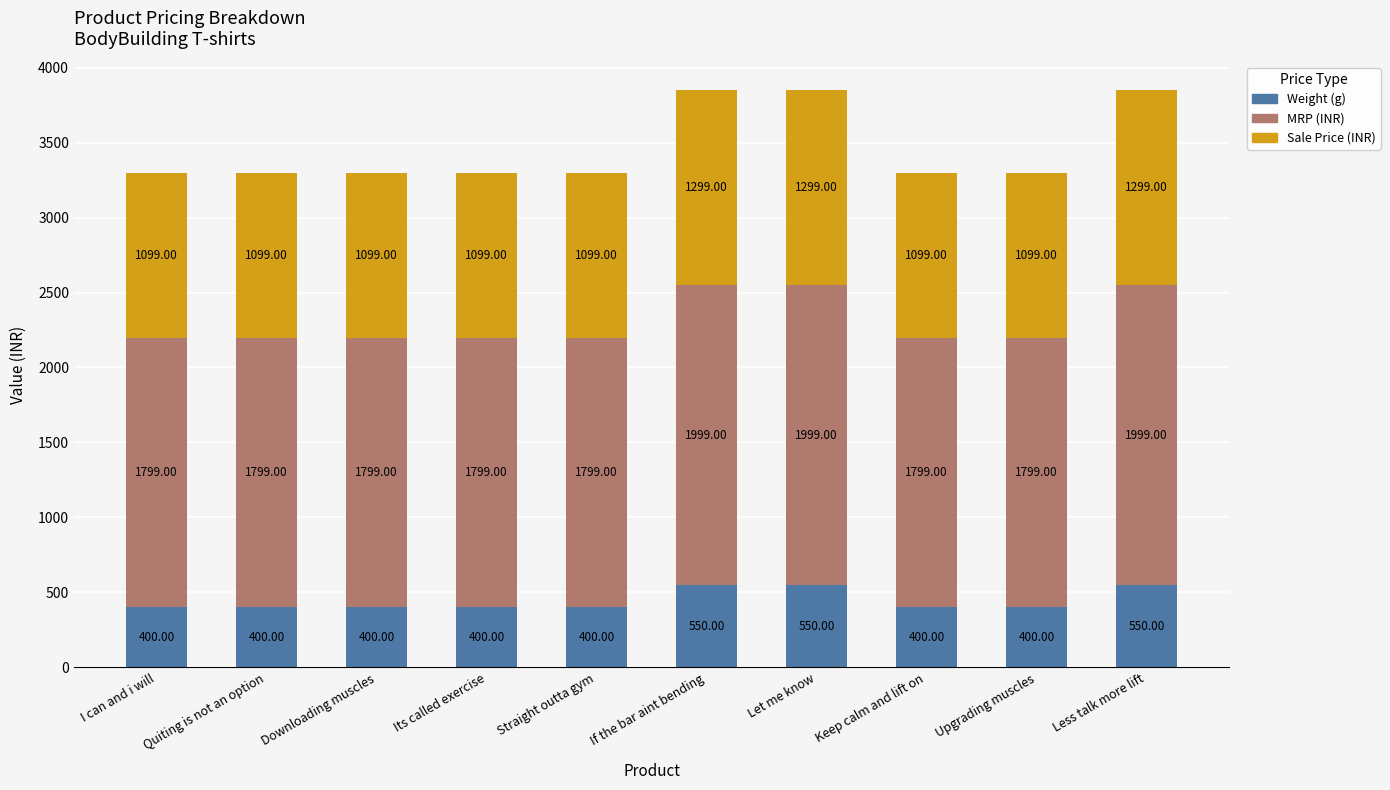

Are the bars horizontal?

No